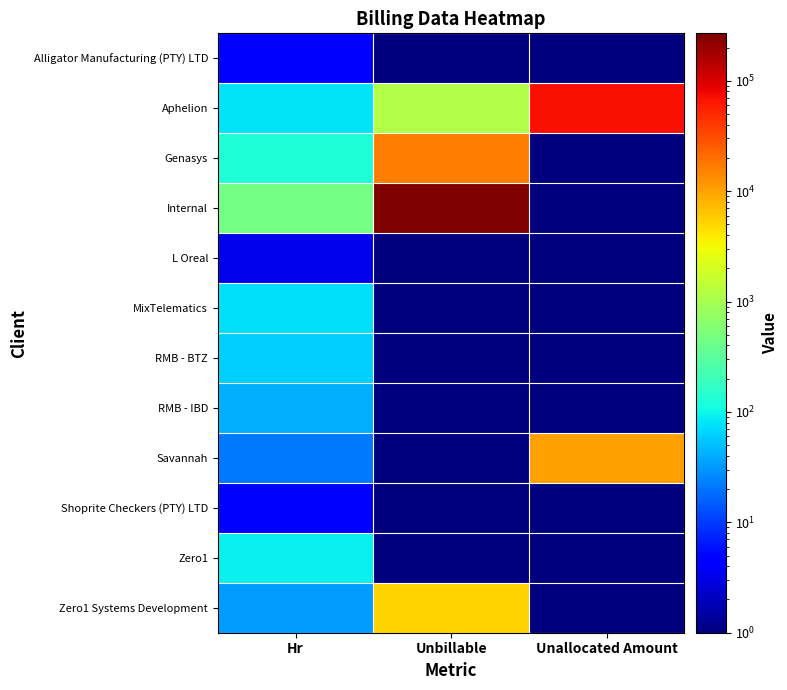

Reading right to left, what are all the values shown in this chart?

Alligator Manufacturing (PTY) LTD: Unallocated Amount=0.1	Unbillable=0.1	Hr=5.0
Aphelion: Unallocated Amount=69950.0	Unbillable=1137.5	Hr=77.8
Genasys: Unallocated Amount=0.1	Unbillable=16022.5	Hr=130.2
Internal: Unallocated Amount=0.1	Unbillable=269020.0	Hr=450.8
L Oreal: Unallocated Amount=0.1	Unbillable=0.1	Hr=3.2
MixTelematics: Unallocated Amount=0.1	Unbillable=0.1	Hr=76.0
RMB - BTZ: Unallocated Amount=0.1	Unbillable=0.1	Hr=62.0
RMB - IBD: Unallocated Amount=0.1	Unbillable=0.1	Hr=42.0
Savannah: Unallocated Amount=10497.5	Unbillable=0.1	Hr=21.6
Shoprite Checkers (PTY) LTD: Unallocated Amount=0.1	Unbillable=0.1	Hr=4.0
Zero1: Unallocated Amount=0.1	Unbillable=0.1	Hr=93.8
Zero1 Systems Development: Unallocated Amount=0.1	Unbillable=5250.0	Hr=32.8